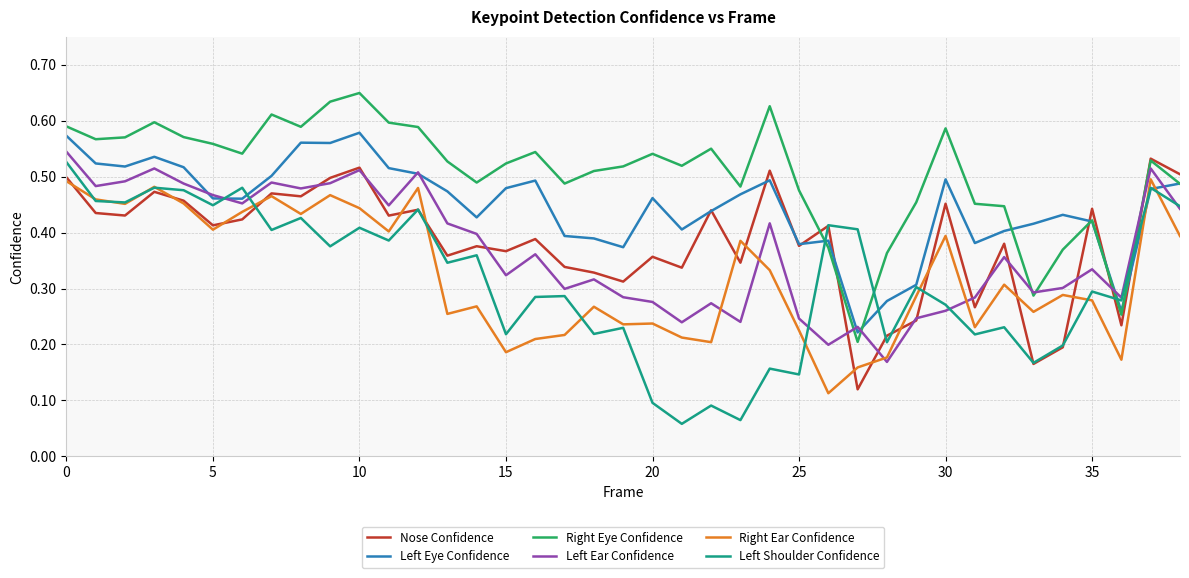

Which series has the largest total across all categories?

Right Eye Confidence